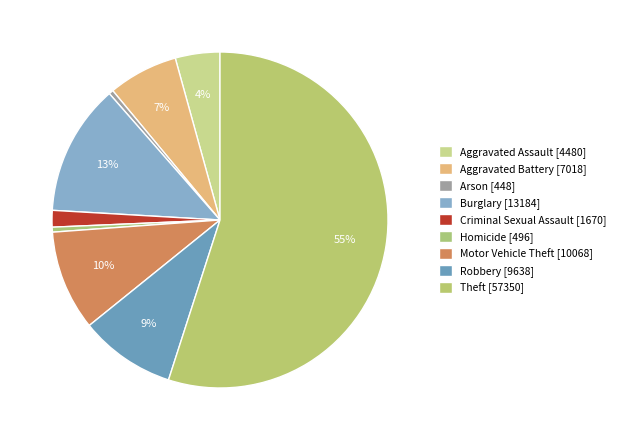

Rank the categories by value from highest to lowest.

Theft, Burglary, Motor Vehicle Theft, Robbery, Aggravated Battery, Aggravated Assault, Criminal Sexual Assault, Homicide, Arson